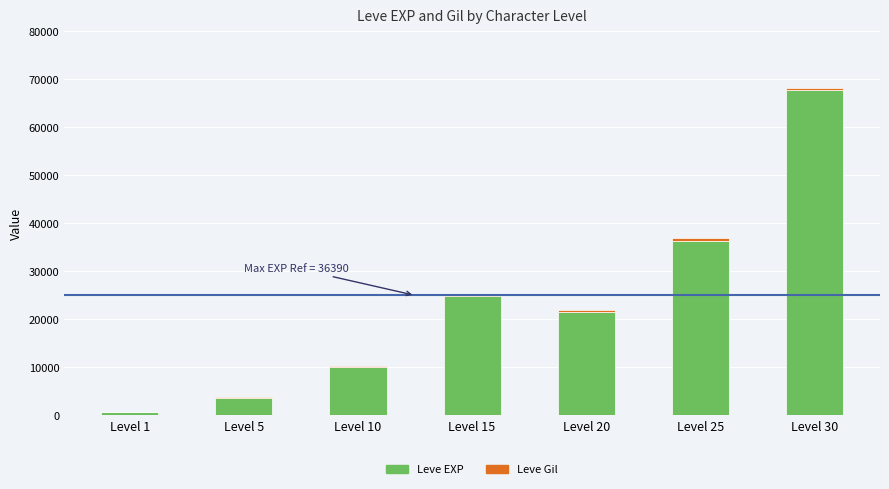

At which category is the sum across all series the highest?

Level 30